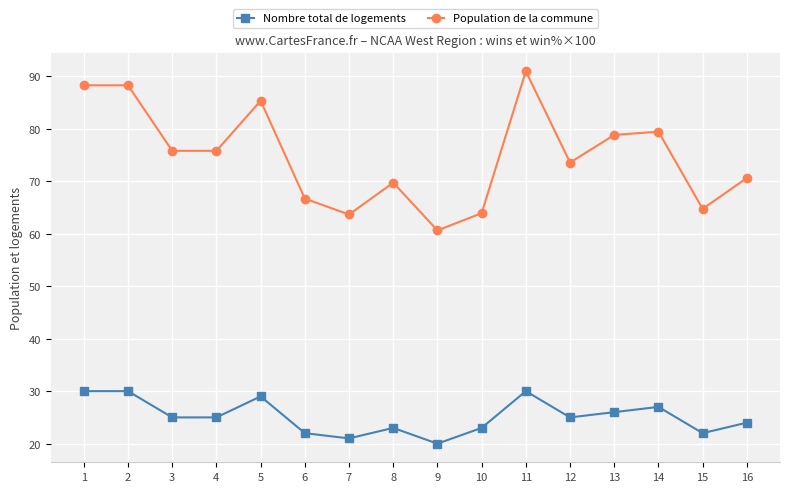

True or false: Nombre total de logements has a value of 30.0 at 1.

True